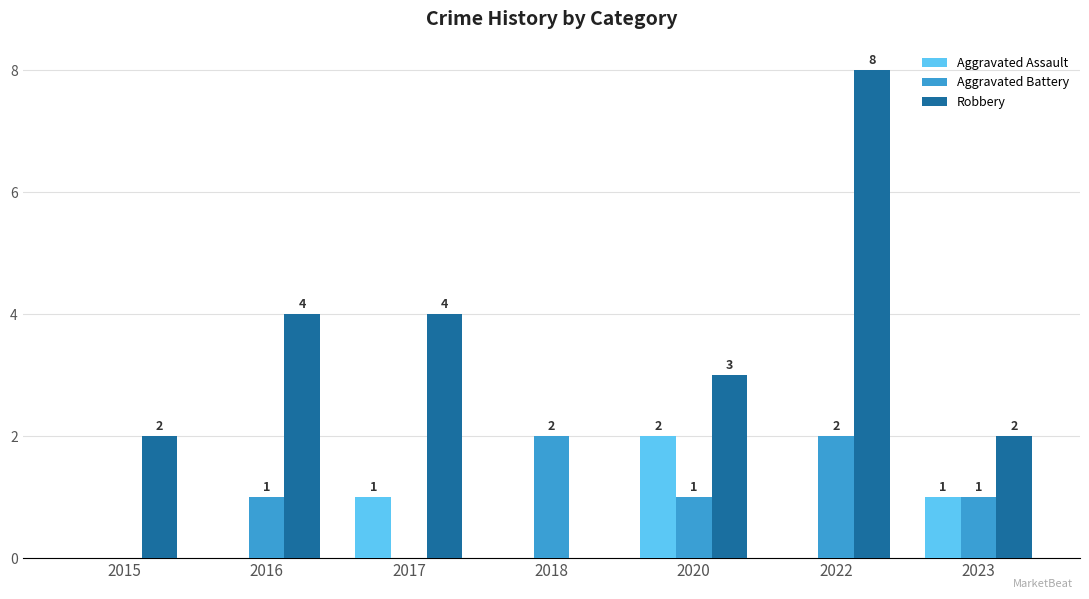

Are the bars horizontal?

No